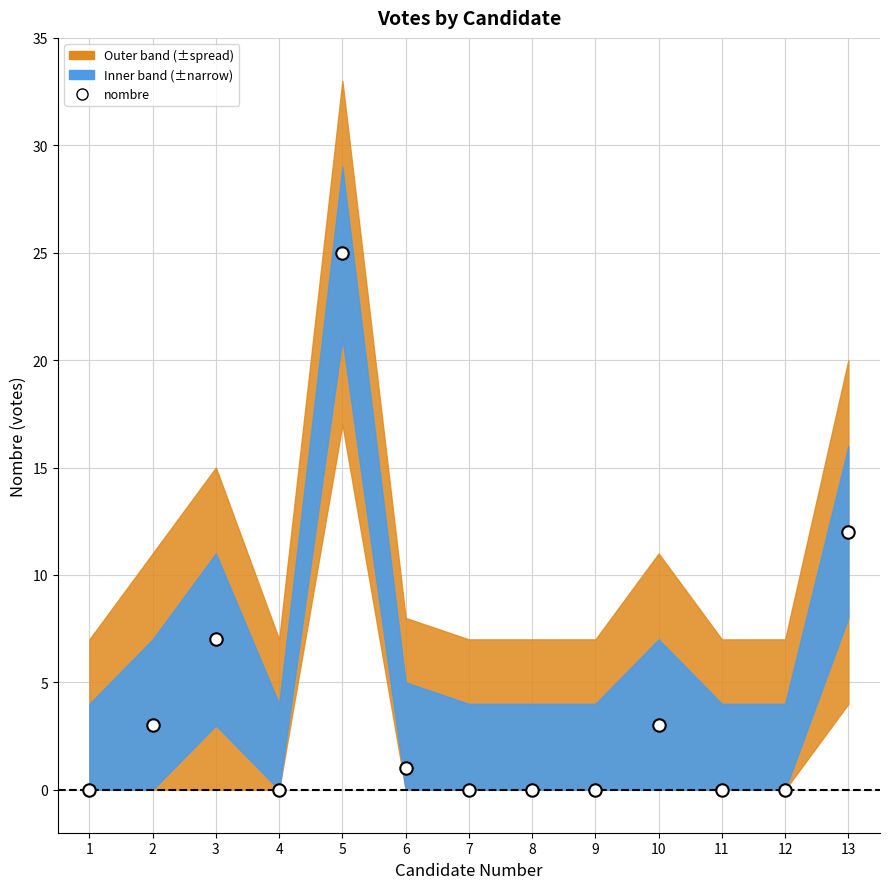

What is the range of X values (max minus min)?

12